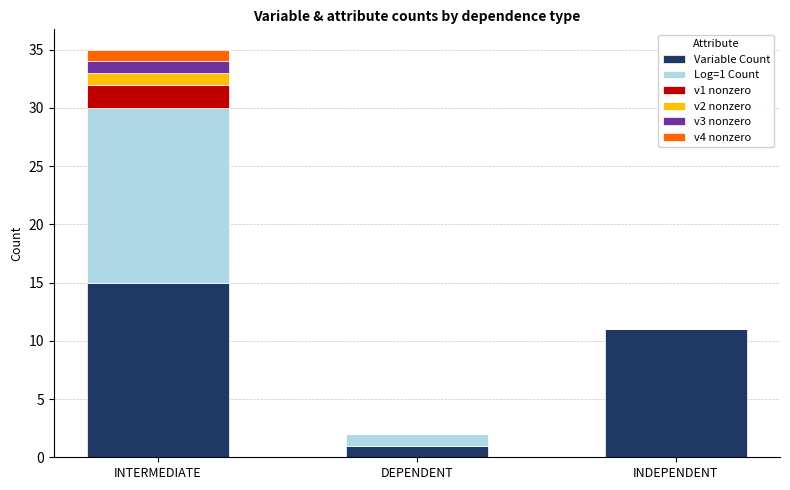

At which category is the sum across all series the highest?

INTERMEDIATE